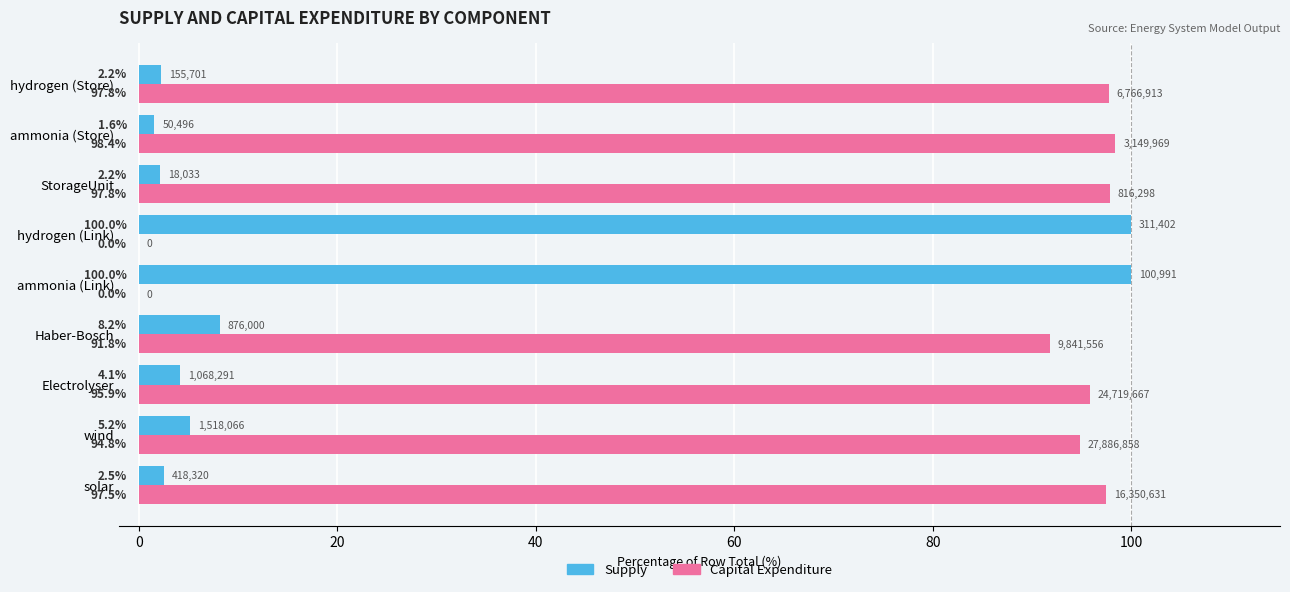

What is the greatest value displayed?

100.0